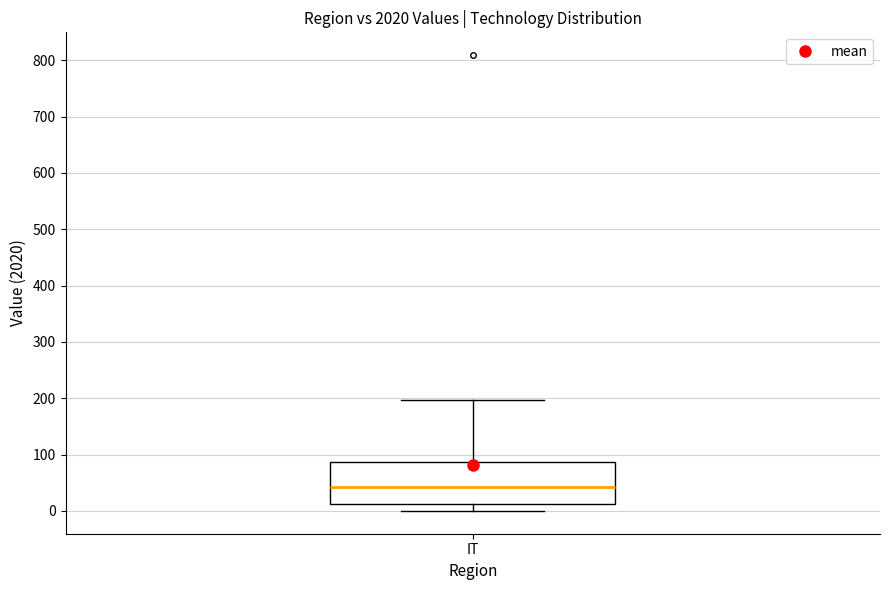

Read this box plot against the y-axis: the position of the median line, the range covered by the box, and the ends of both whiskers. The values are not printed on the chart, so give them approximately, as read against the axis.

median 40, box 10 to 90, whiskers 0 to 200